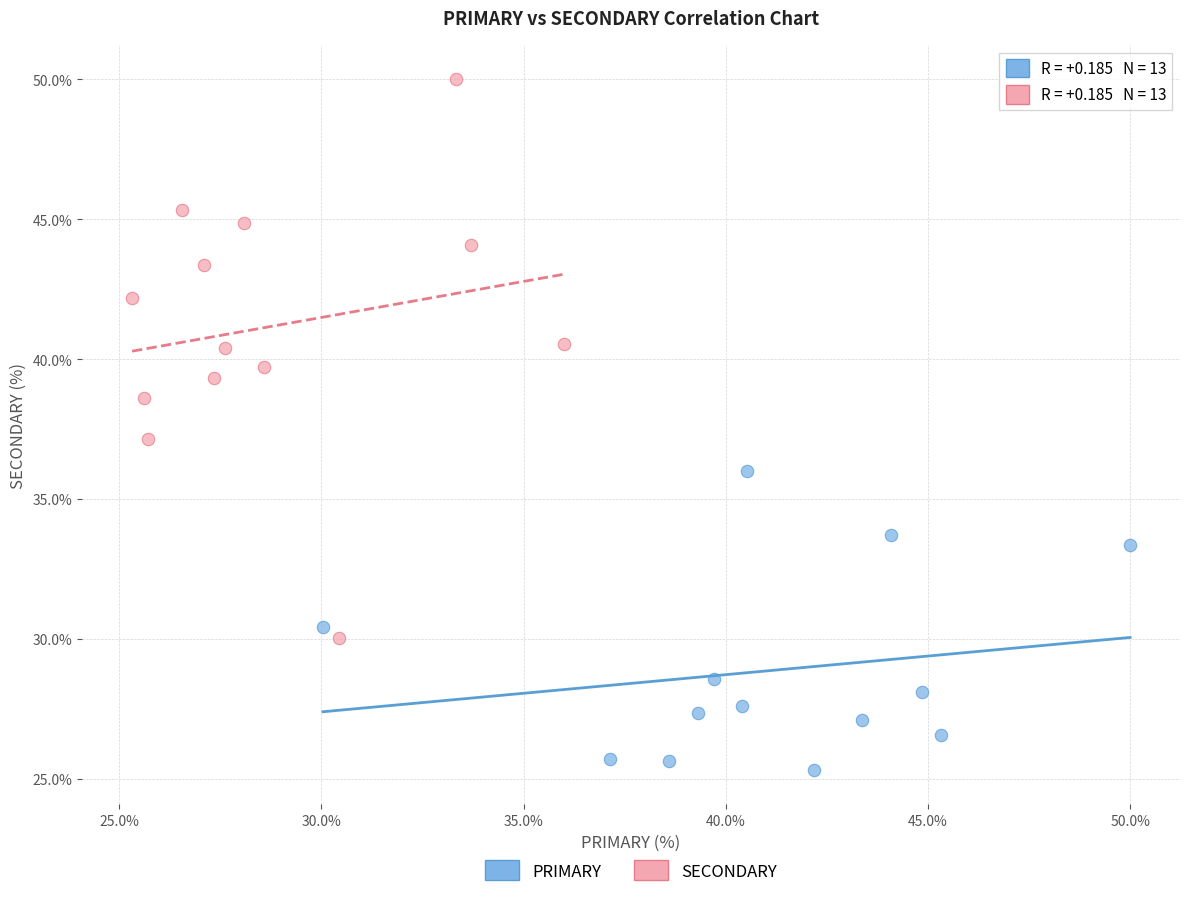

Which series reaches the maximum Y coordinate?

SECONDARY